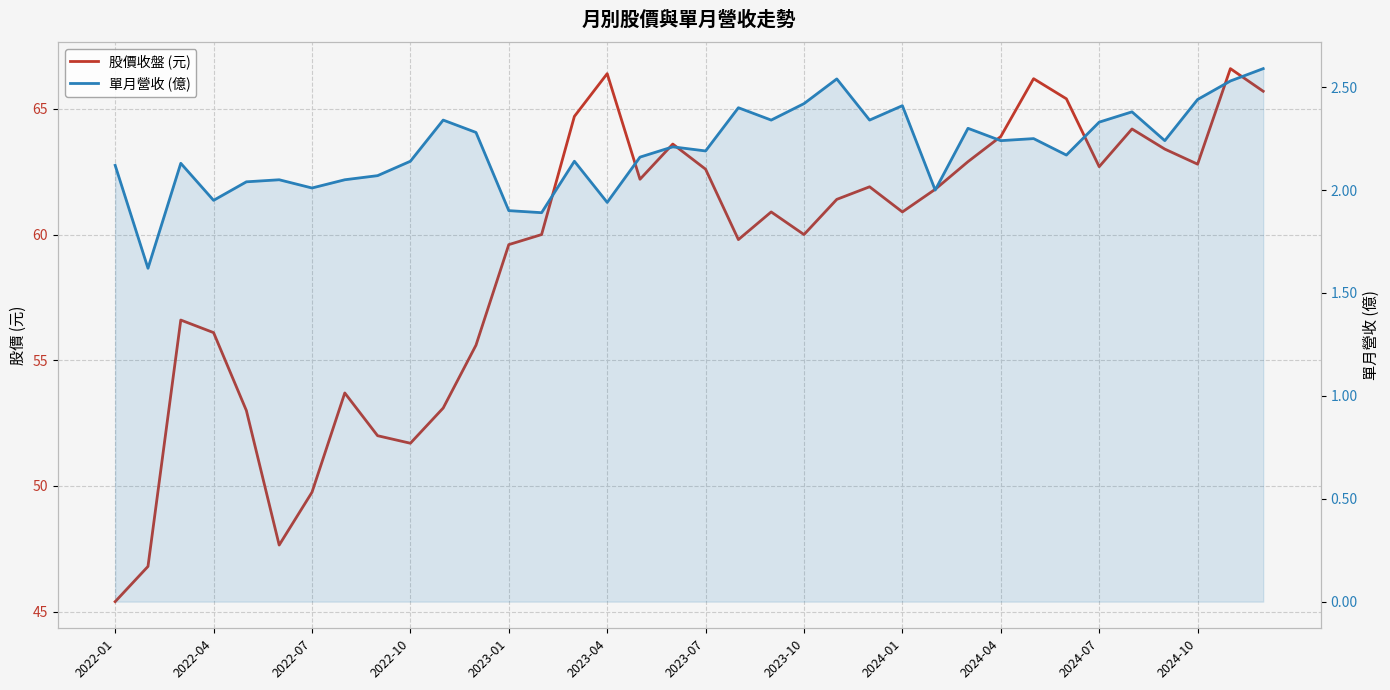

How many lines are shown in the chart?

2